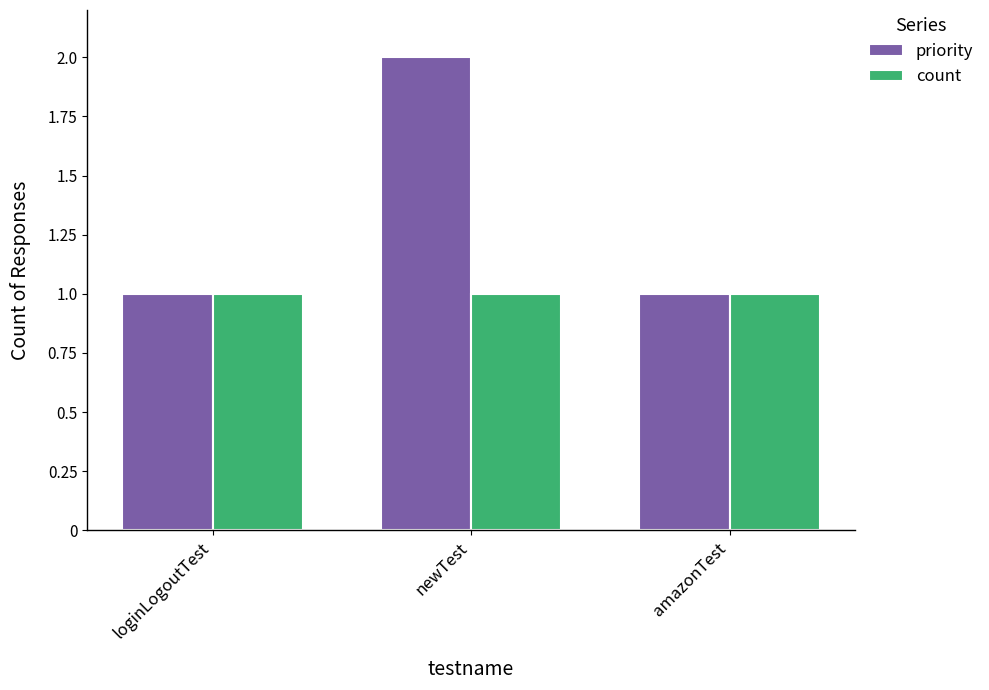

What is the total value across all series at amazonTest?

2